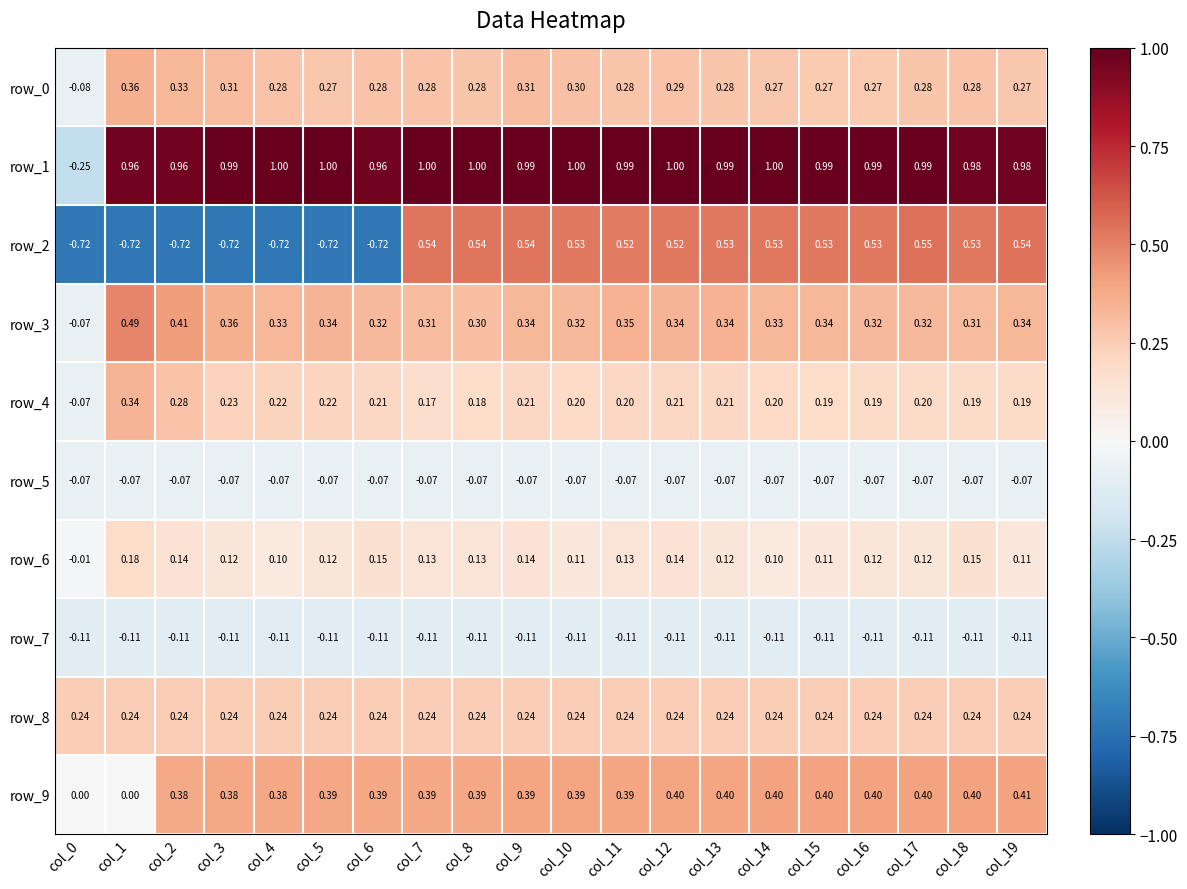

Count the number of categories in the chart.

20